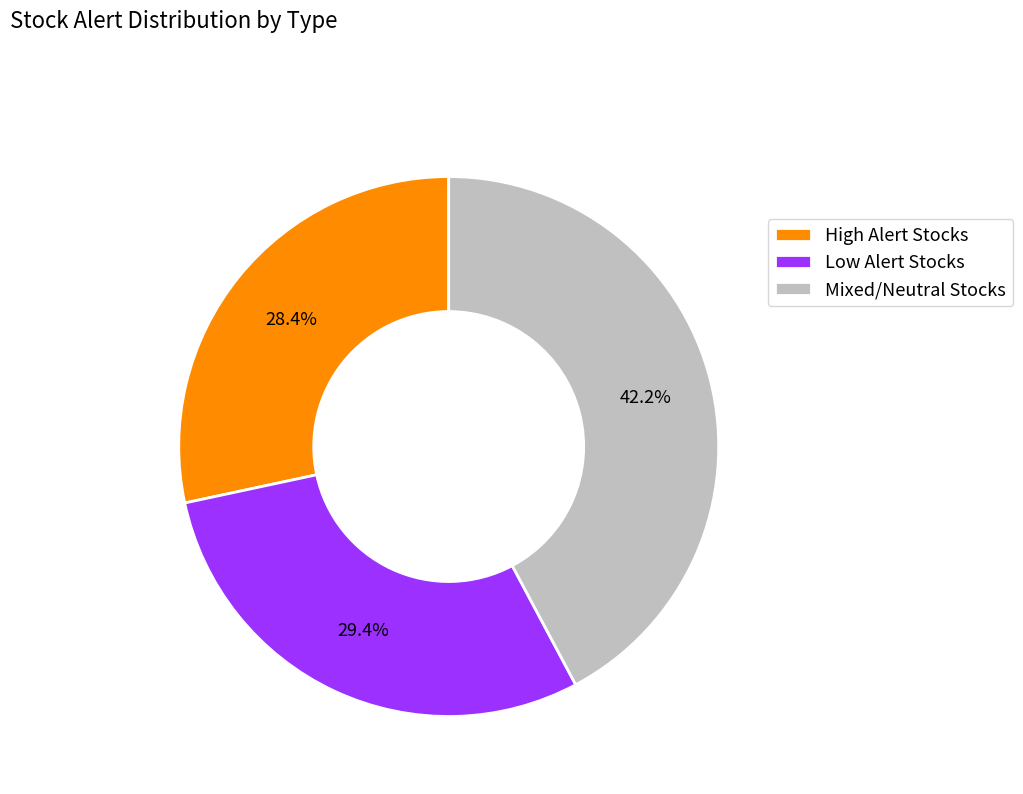

Between High Alert Stocks and Low Alert Stocks, which is larger?

Low Alert Stocks